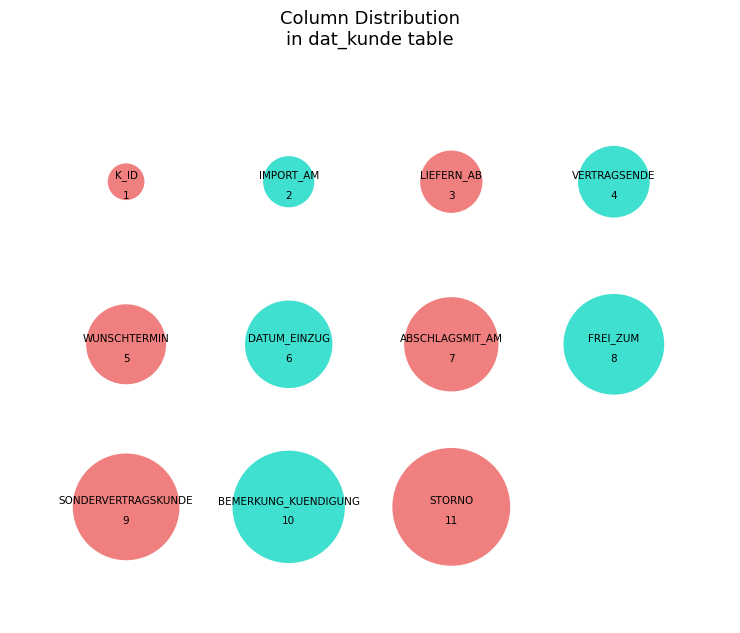

To the nearest percent, what is the average slice percentage?

9%